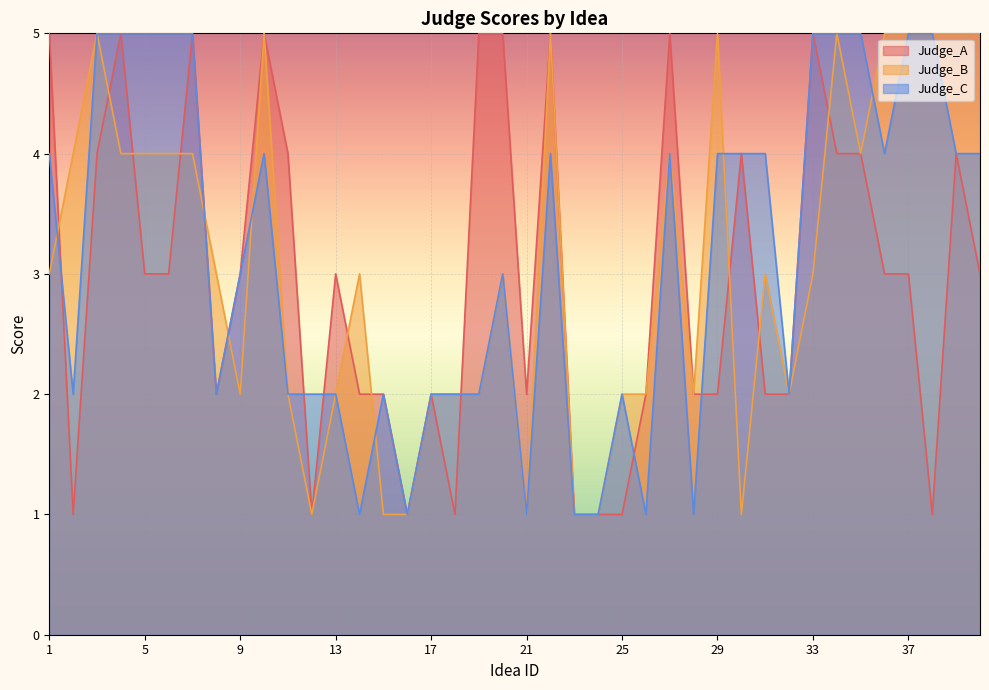

At which category does the chart reach its minimum across all series?

2